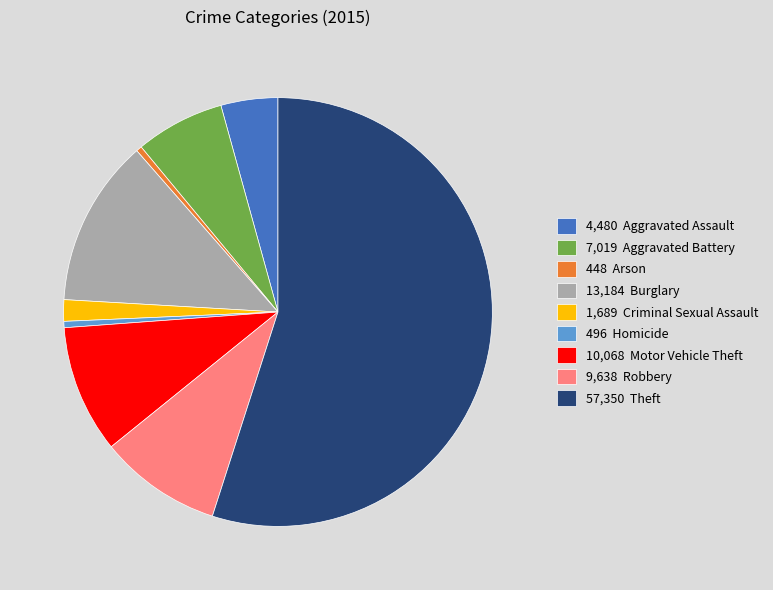

Is the sum of 13,184 Burglary and 496 Homicide greater than half?

No